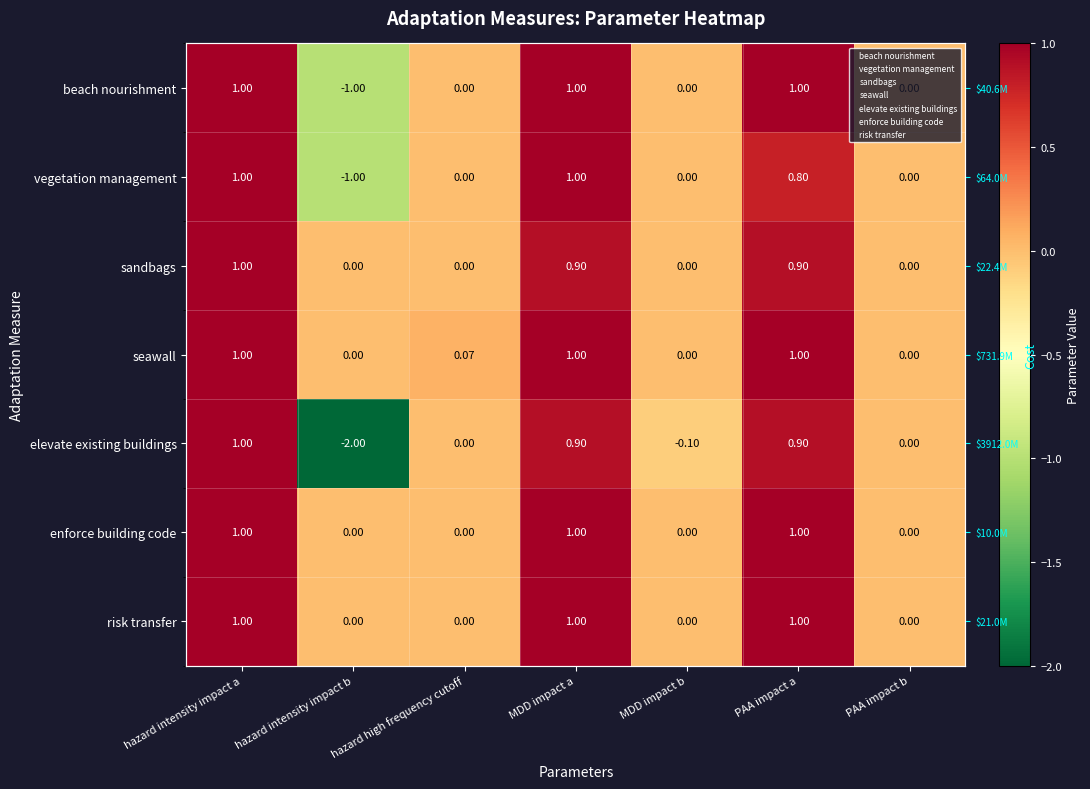

Is it true that sandbags equals 1.0 at hazard intensity impact a?

True